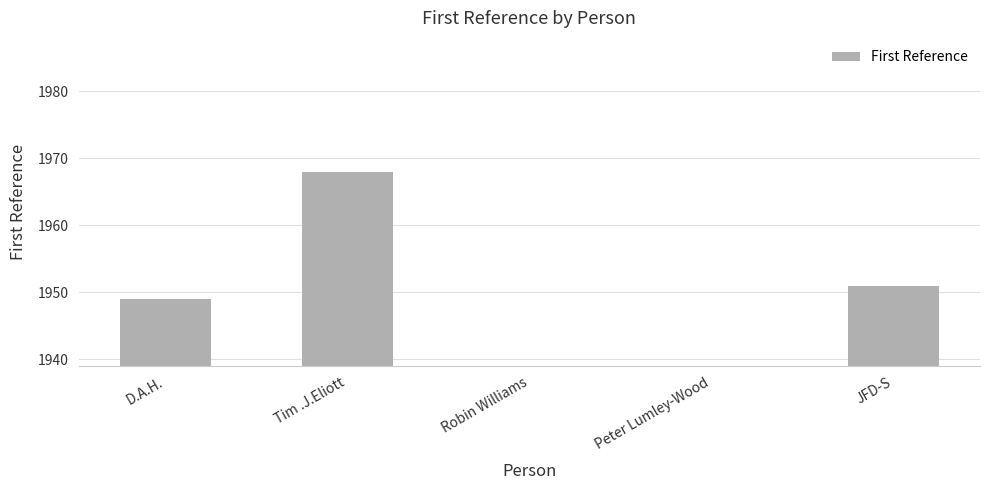

Does the chart contain stacked bars?

No